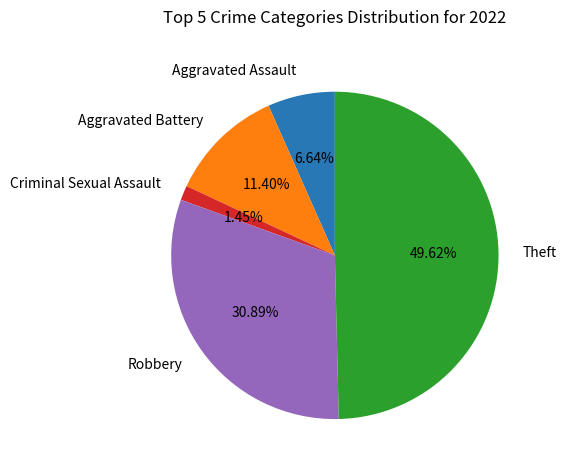

Count the number of slices in the pie.

5